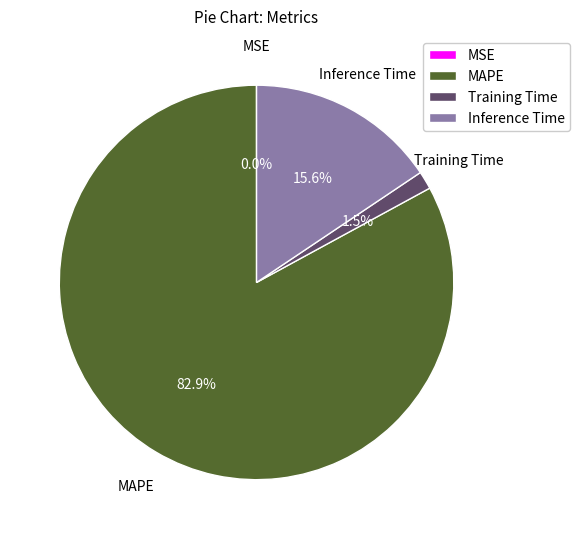

Is there any slice that represents more than half of the pie?

Yes